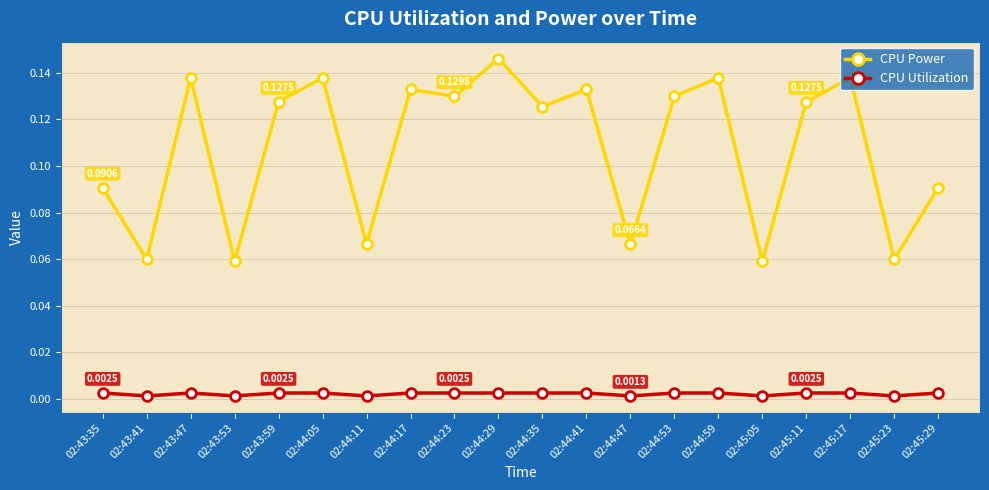

At which category is the sum across all series the highest?

02:44:29